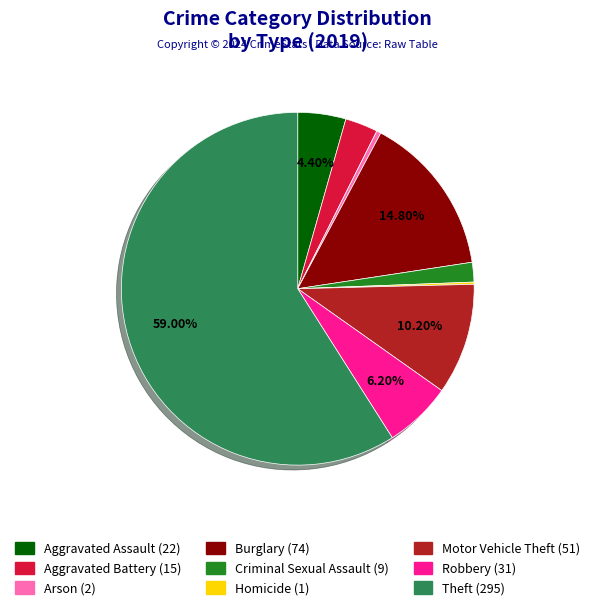

What percentage is the Aggravated Battery slice, to the nearest percent?

3%